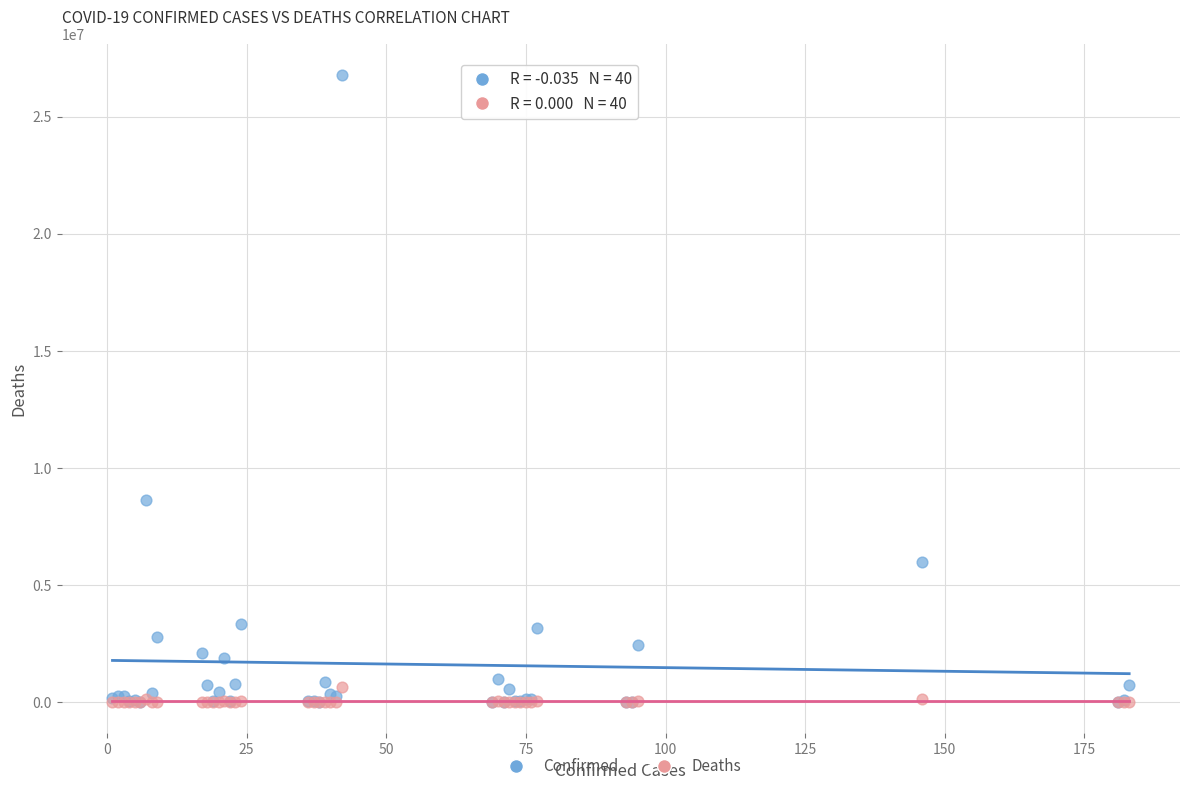

Across all series, what Y value is closest to 13388348?

8648075